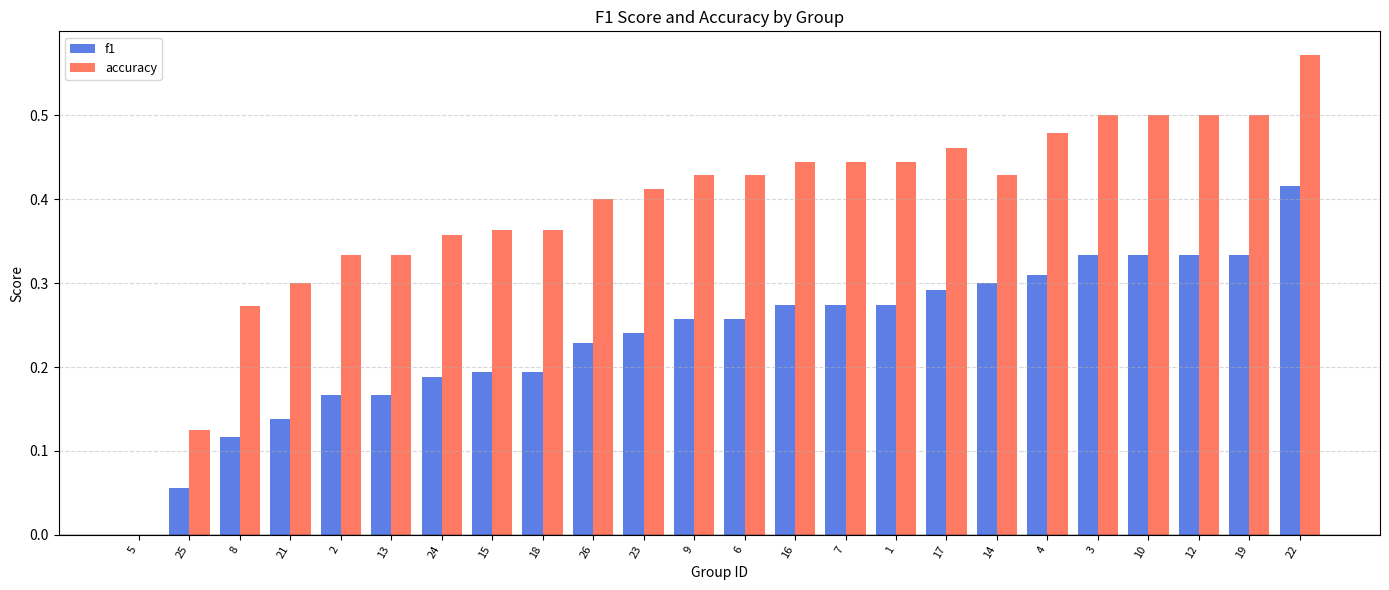

Is it true that f1 equals 0.4 at 22?

True